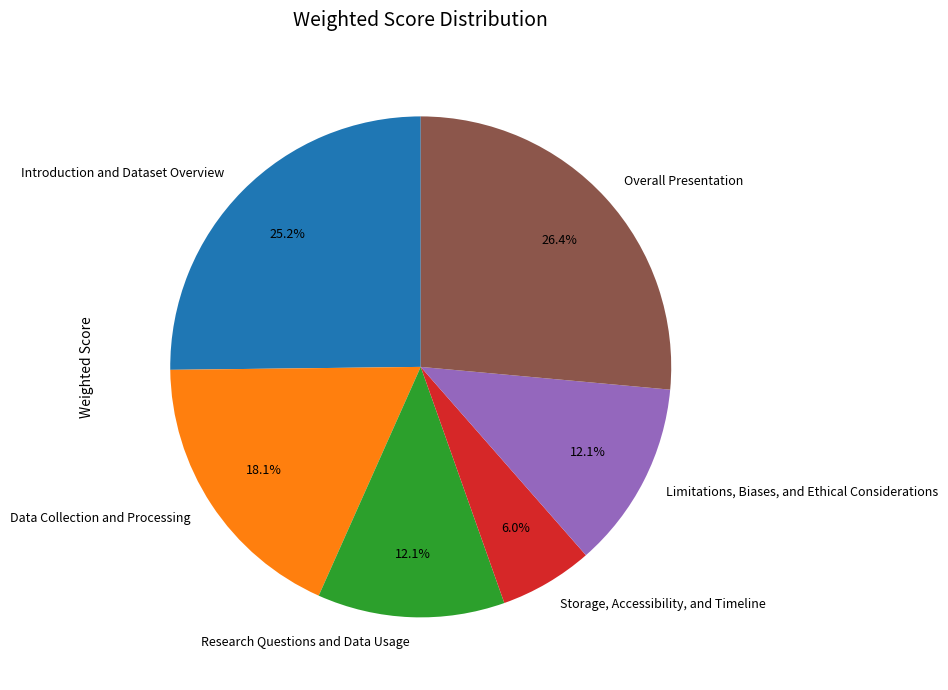

To the nearest percent, what is the difference between the largest and smallest slice percentages?

20%